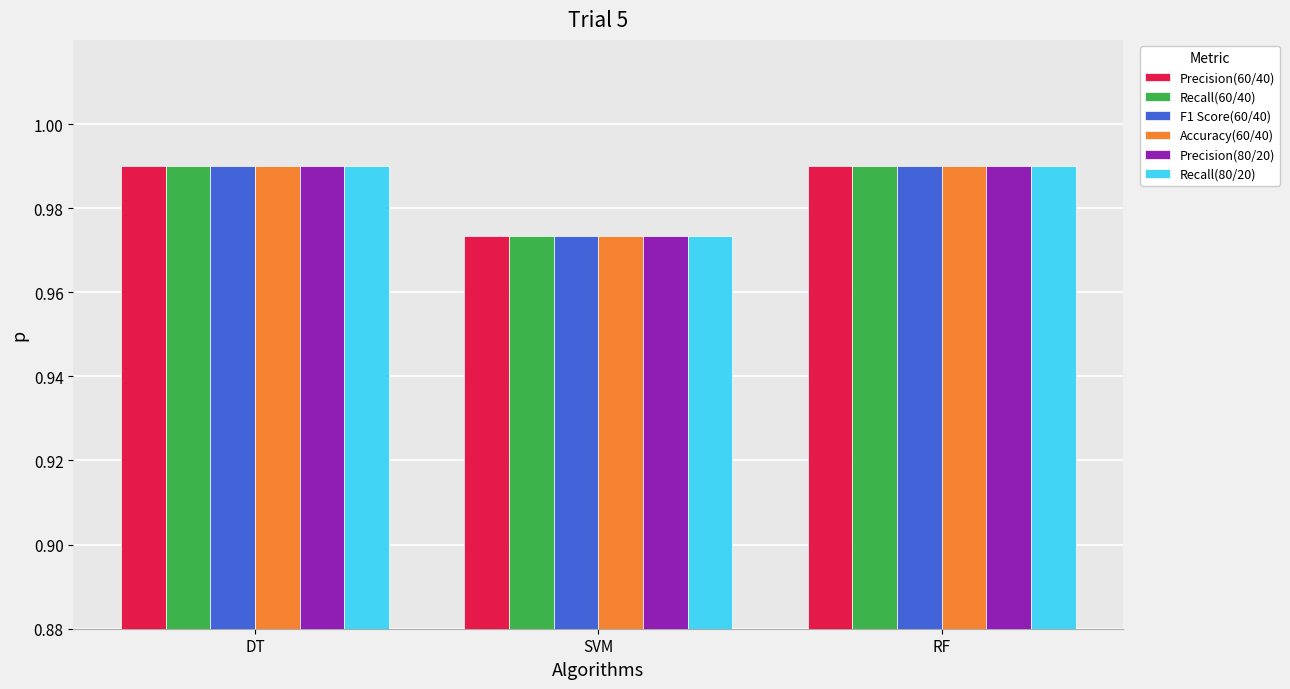

Is the value of Precision(80/20) at RF greater than the value of Accuracy(60/40) at SVM?

Yes